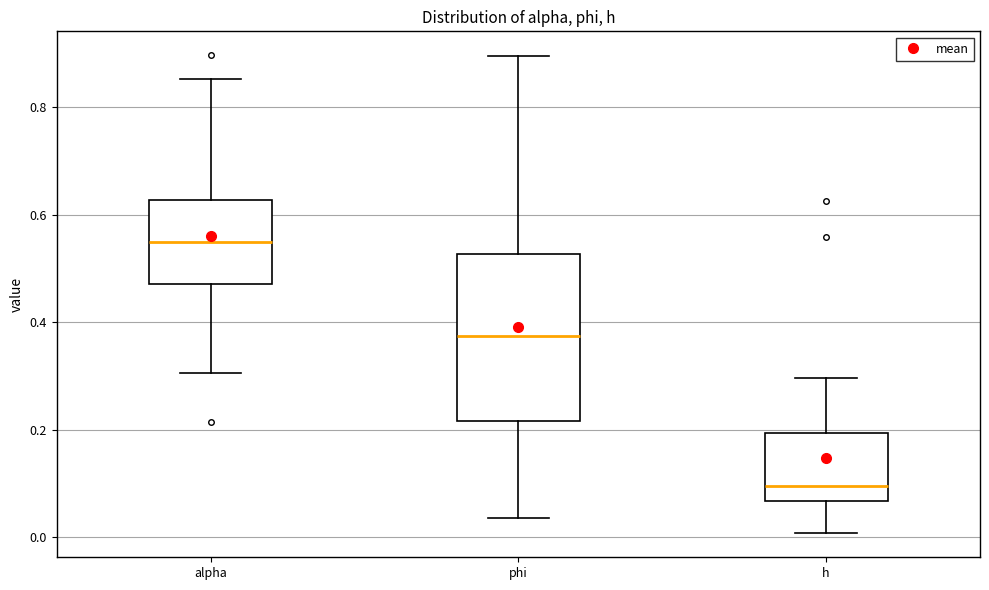

Which box's median line is the highest?

alpha